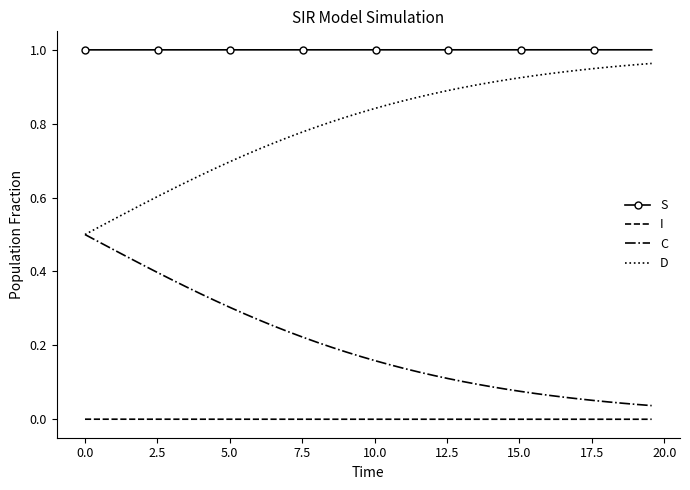

True or false: I and D cross at least once.

False